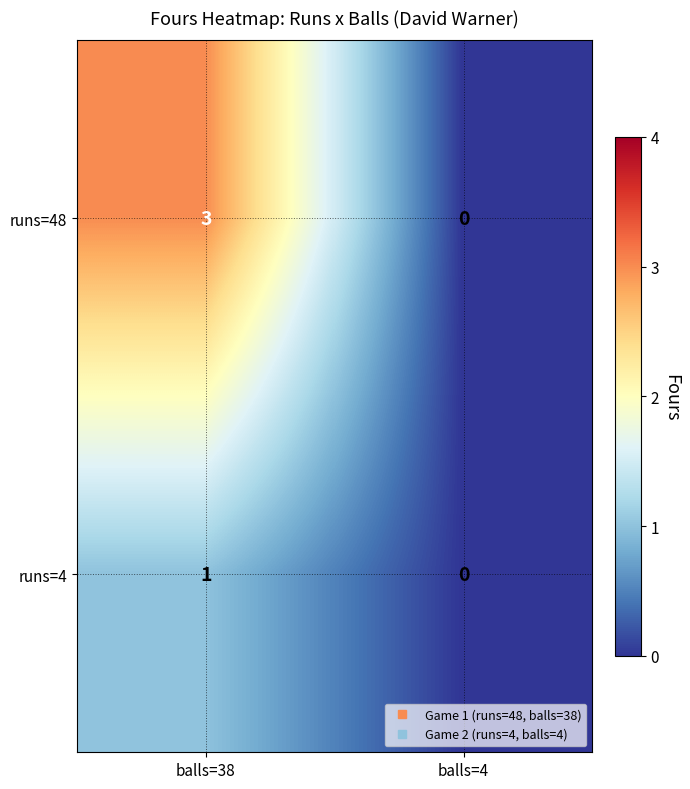

List the series in order of their peak value, highest first.

runs=48, runs=4